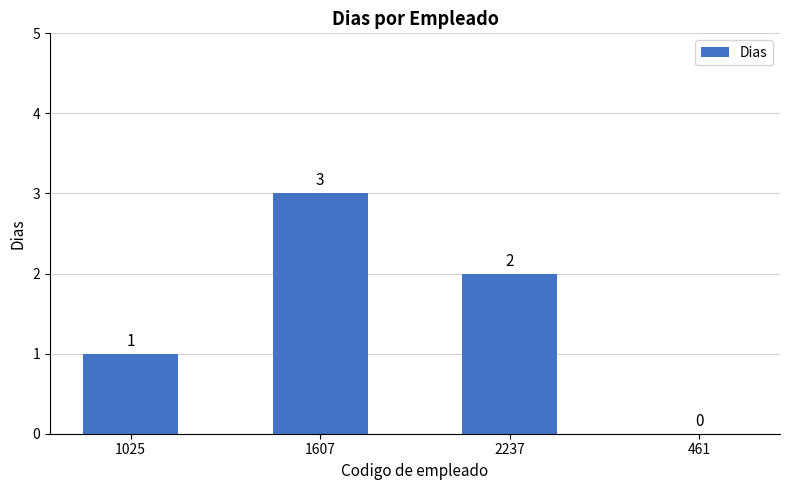

Count the number of categories in the chart.

4